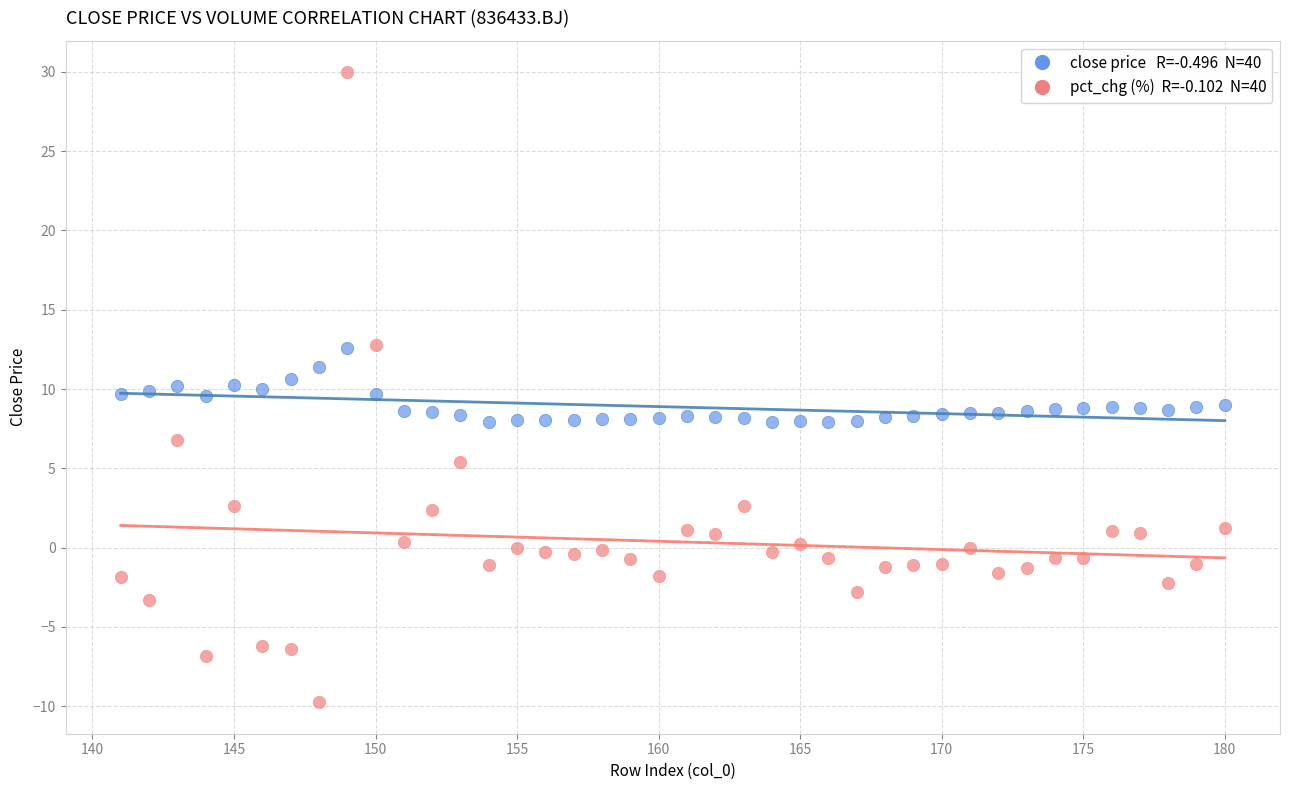

Across all data points, what is the range of Y values (max minus min)?

39.7